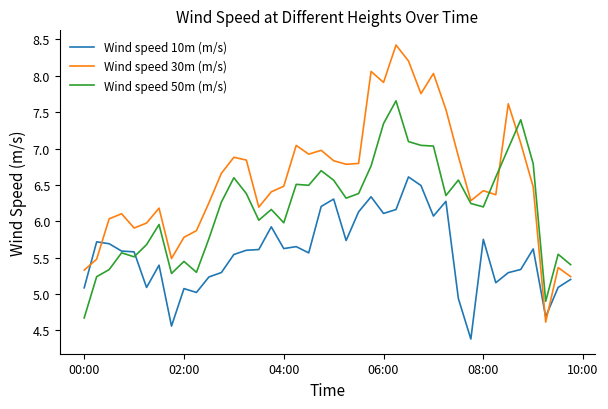

How many intersections are there between Wind speed 30m (m/s) and Wind speed 50m (m/s)?

3